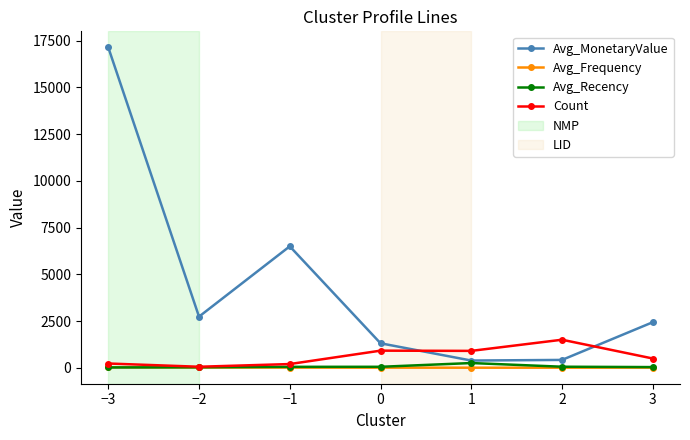

What is the maximum value for Avg_Frequency?

25.9